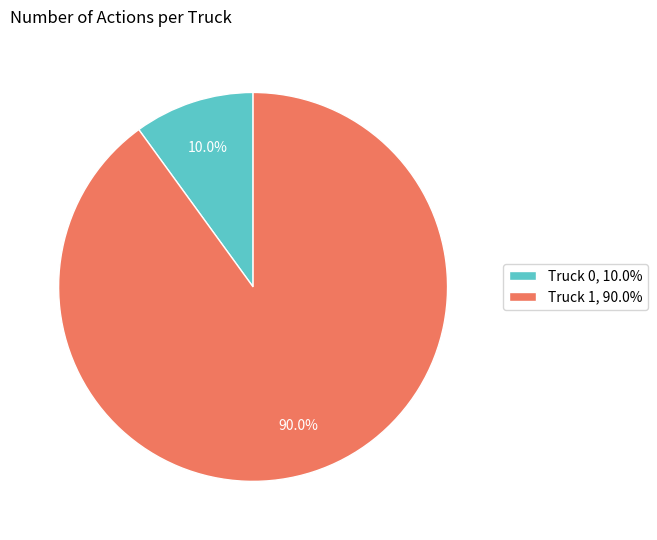

Approximately how many times larger is the value at Truck 0 compared to Truck 1?

0.1